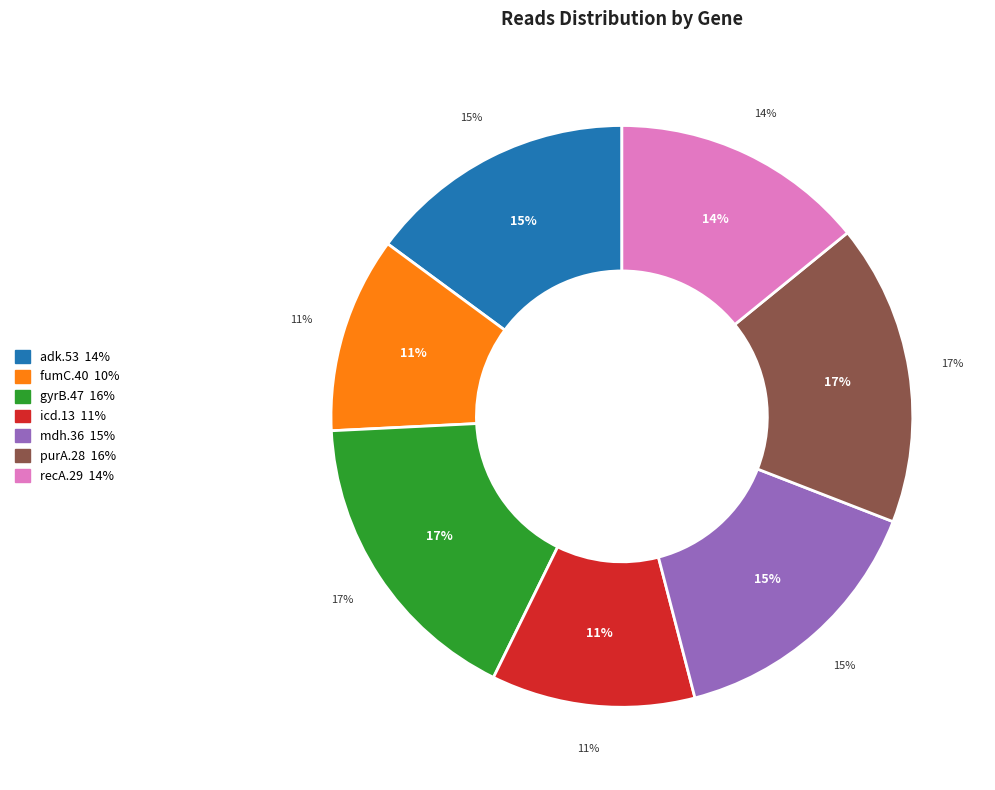

What is the smallest slice in the pie chart?

fumC.40